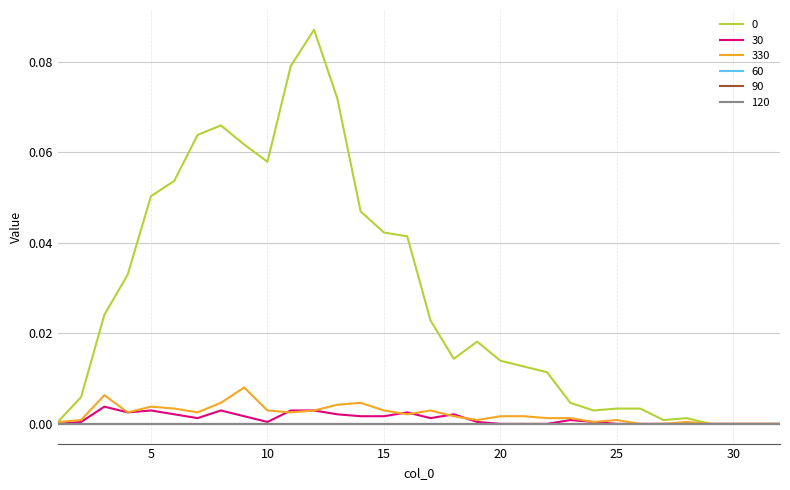

How many lines are shown in the chart?

6